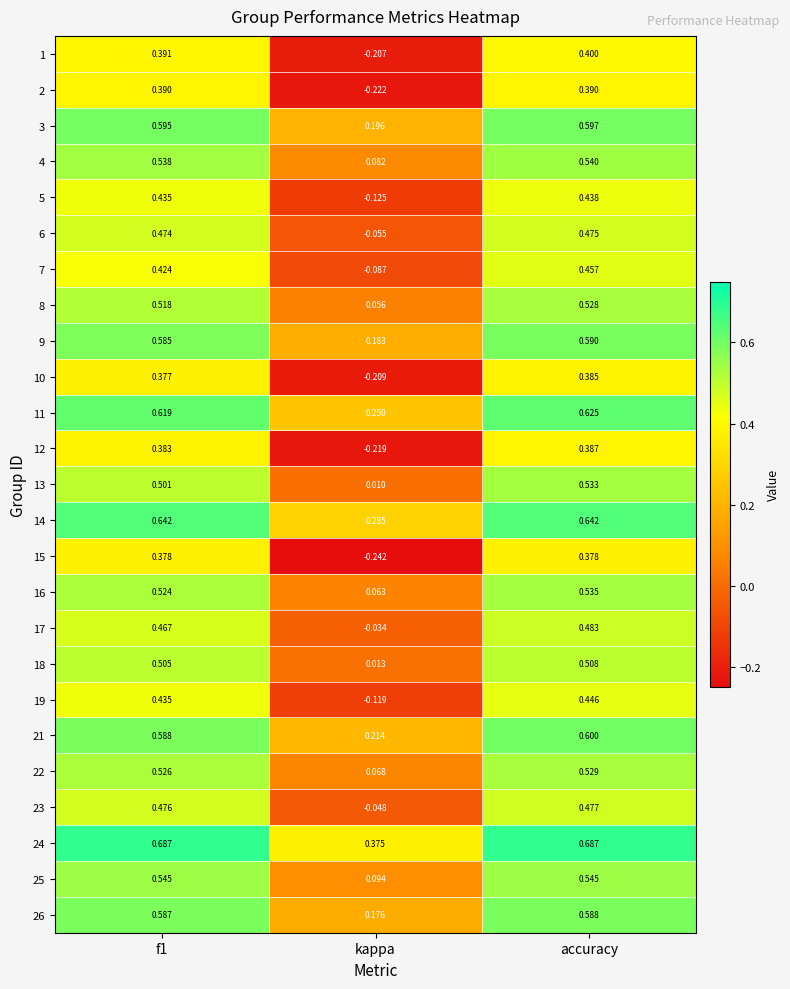

Is the value of 5 at f1 greater than the value of 17 at kappa?

Yes